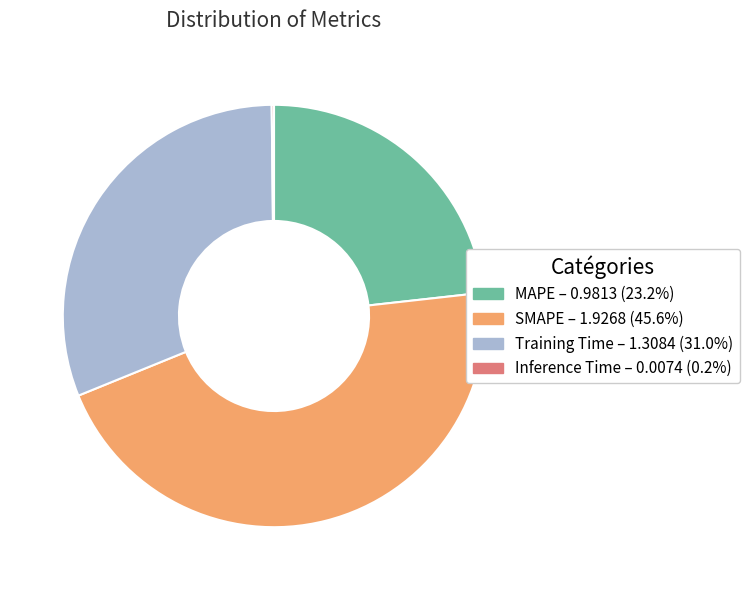

Is the sum of SMAPE and MAPE greater than half?

Yes